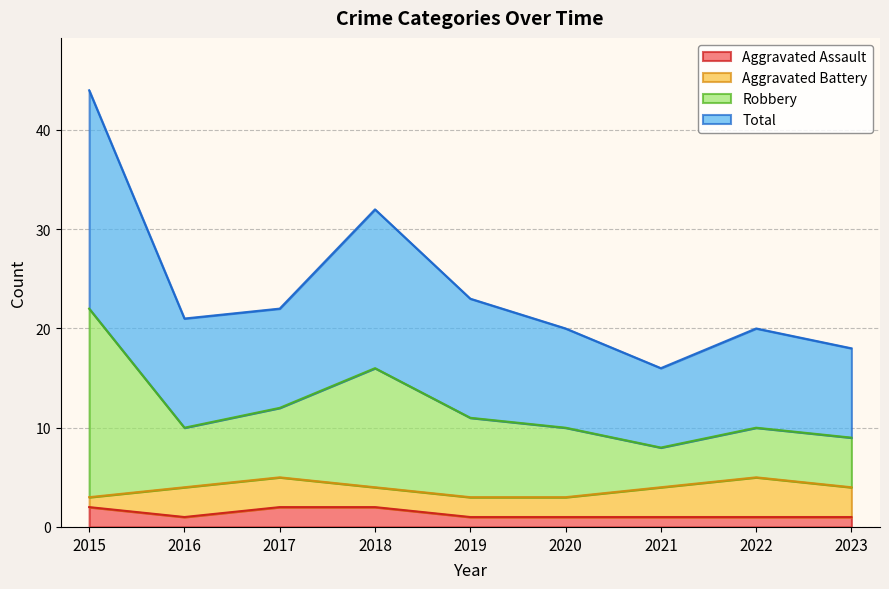

Where does the Total series first go above 10?

2015